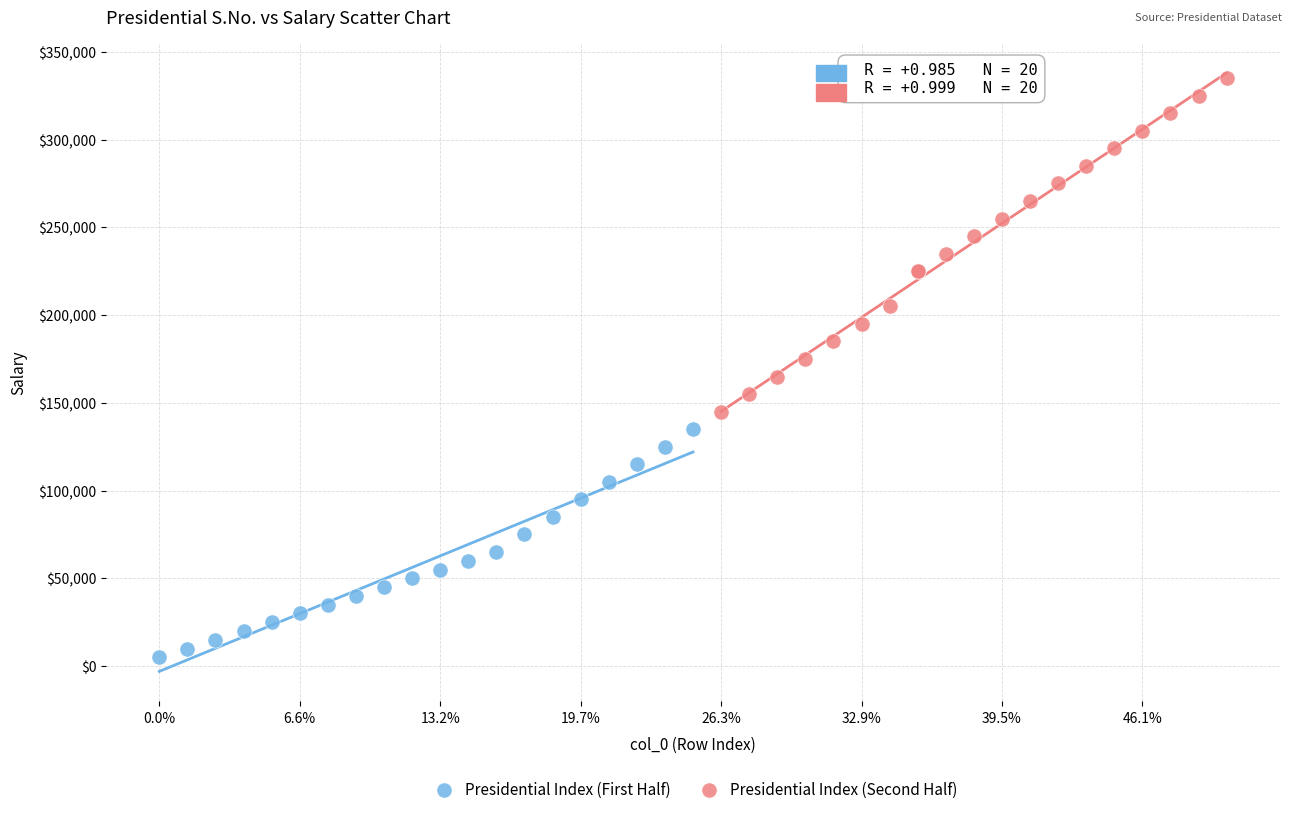

Which series has the widest spread of Y values?

Presidential Index (Second Half)